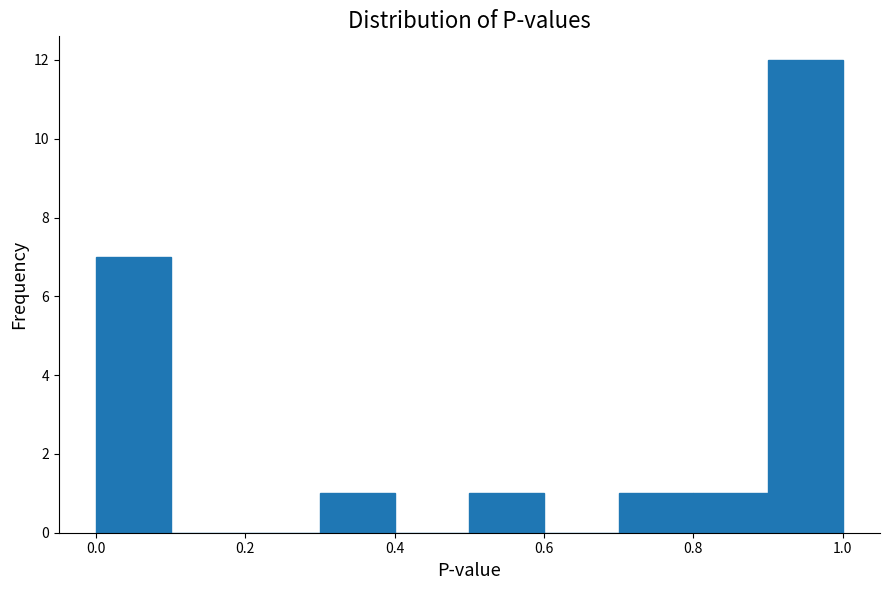

What is the height of the bar covering 0.7 to 0.8 on the x-axis? The values are not printed on the chart, so give them approximately, as read against the axis.

1